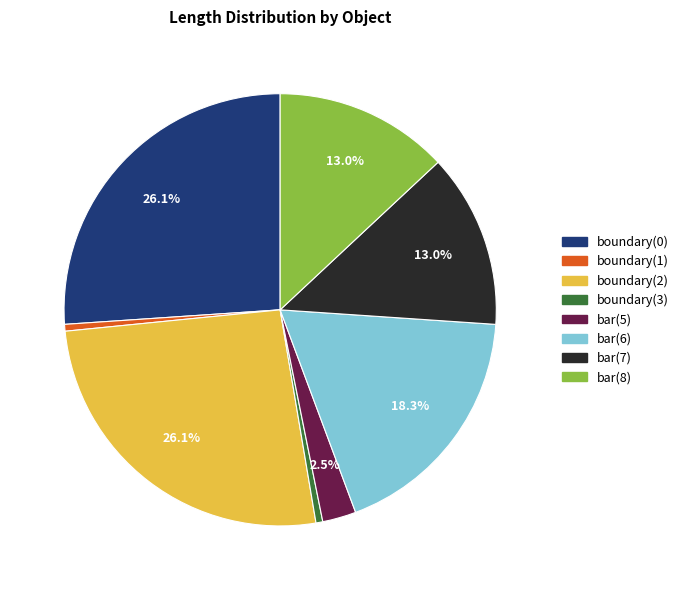

Does boundary(3) account for over 50% of the chart?

No